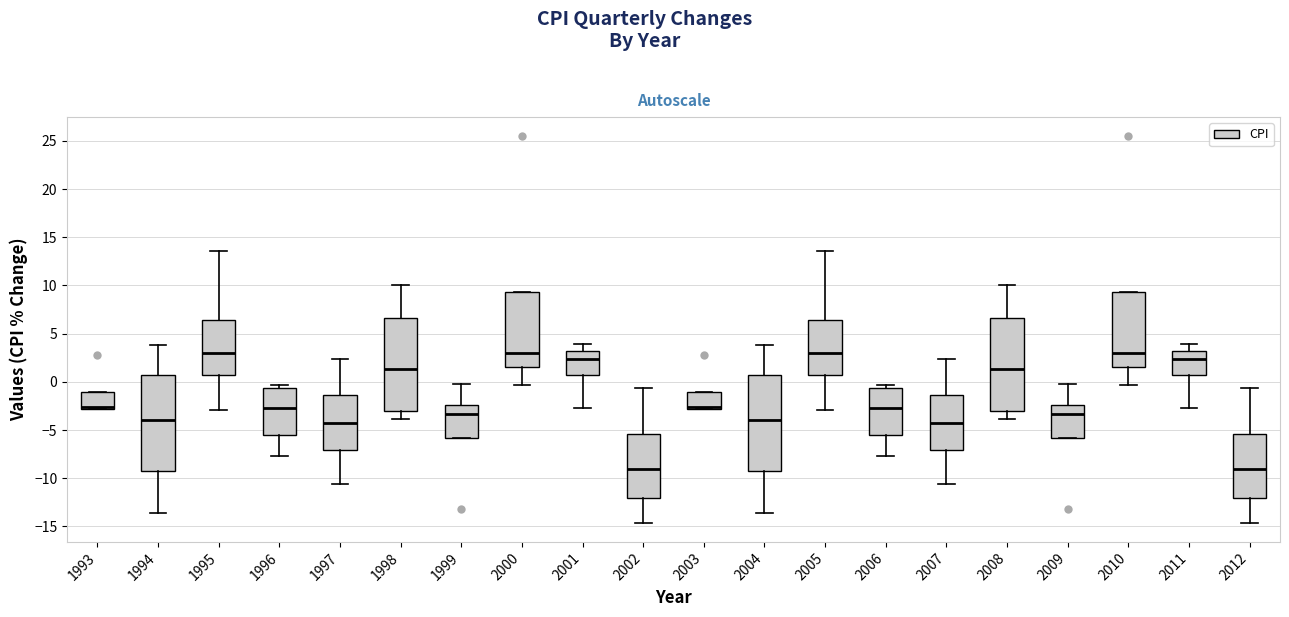

Reading left to right, read every box against the y-axis: the position of its median line, the range the box covers, and the ends of its whiskers. The values are not printed on the chart, so give them approximately, as read against the axis.

1993: median -2.5, box -3.0 to -1.0, whiskers -3.0 to -1.0
1994: median -4.0, box -9.0 to 1.0, whiskers -13.5 to 4.0
1995: median 3.0, box 0.5 to 6.5, whiskers -3.0 to 13.5
1996: median -2.5, box -5.5 to -0.5, whiskers -7.5 to -0.5 (just above the box's upper edge)
1997: median -4.5, box -7.0 to -1.5, whiskers -10.5 to 2.5
1998: median 1.5, box -3.0 to 6.5, whiskers -4.0 to 10.0
1999: median -3.5, box -6.0 to -2.5, whiskers -6.0 to 0.0
2000: median 3.0, box 1.5 to 9.5, whiskers -0.5 to 9.5
2001: median 2.5, box 0.5 to 3.0, whiskers -2.5 to 4.0
2002: median -9.0, box -12.0 to -5.5, whiskers -14.5 to -0.5
2003: median -2.5, box -3.0 to -1.0, whiskers -3.0 to -1.0
2004: median -4.0, box -9.0 to 1.0, whiskers -13.5 to 4.0
2005: median 3.0, box 0.5 to 6.5, whiskers -3.0 to 13.5
2006: median -2.5, box -5.5 to -0.5, whiskers -7.5 to -0.5 (just above the box's upper edge)
2007: median -4.5, box -7.0 to -1.5, whiskers -10.5 to 2.5
2008: median 1.5, box -3.0 to 6.5, whiskers -4.0 to 10.0
2009: median -3.5, box -6.0 to -2.5, whiskers -6.0 to 0.0
2010: median 3.0, box 1.5 to 9.5, whiskers -0.5 to 9.5
2011: median 2.5, box 0.5 to 3.0, whiskers -2.5 to 4.0
2012: median -9.0, box -12.0 to -5.5, whiskers -14.5 to -0.5